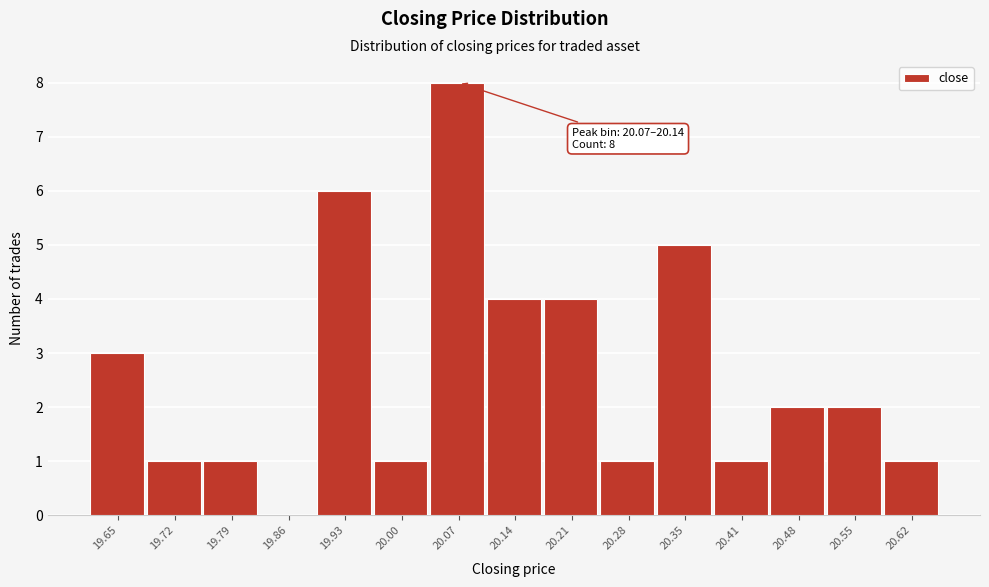

Reading right to left, list all the values displayed in this chart.

20.62=1	20.55=2	20.48=2	20.41=1	20.35=5	20.28=1	20.21=4	20.14=4	20.07=8	20.00=1	19.93=6	19.86=0	19.79=1	19.72=1	19.65=3